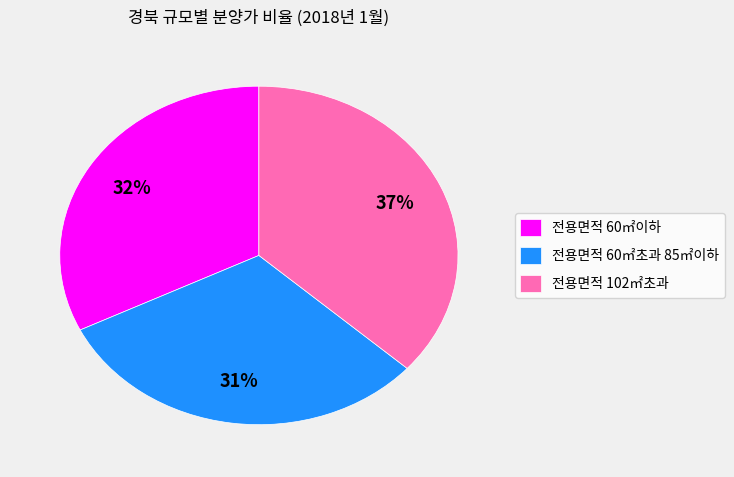

Is it true that 전용면적 60㎡이하 is 32% of the pie?

True